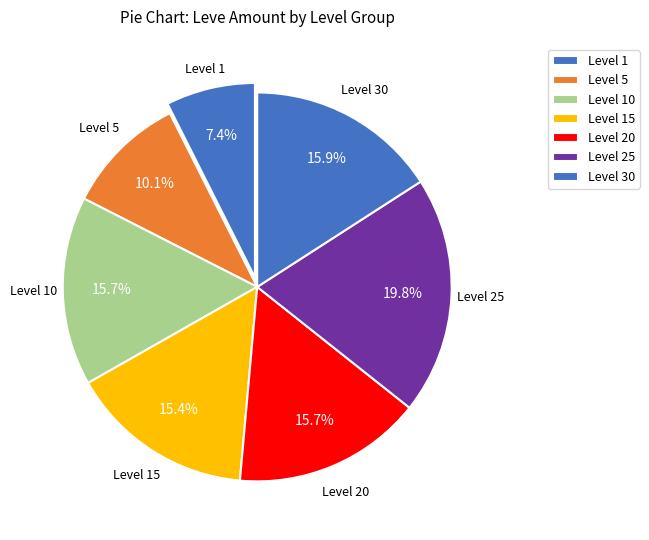

Which slice is the smallest?

Level 1